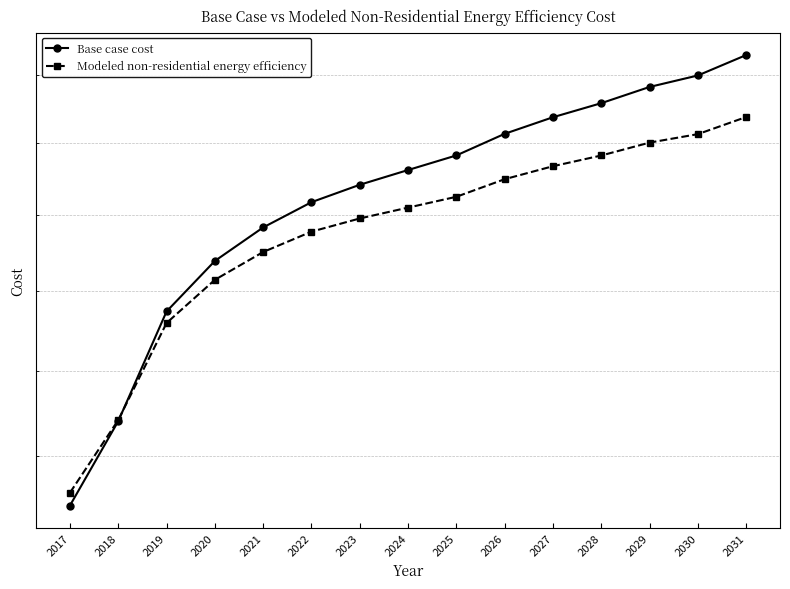

Which category has the highest value in the Modeled non-residential energy efficiency series?

2031